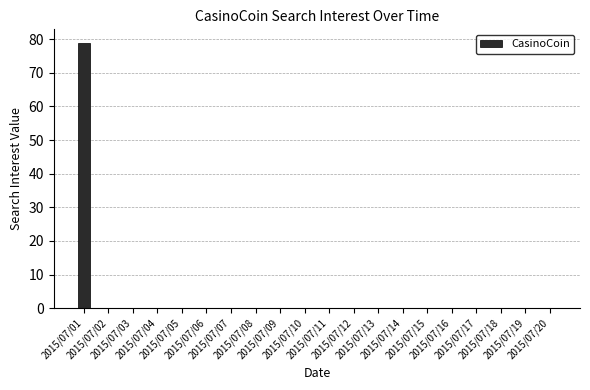

What is the greatest value displayed?

79